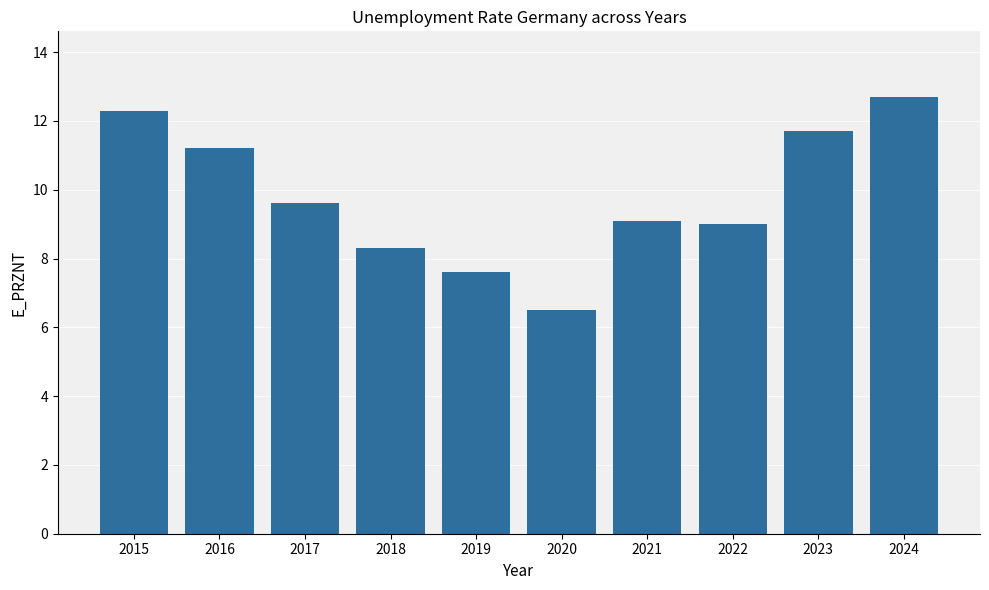

True or false: the data shows 3.9 at 2018.

False